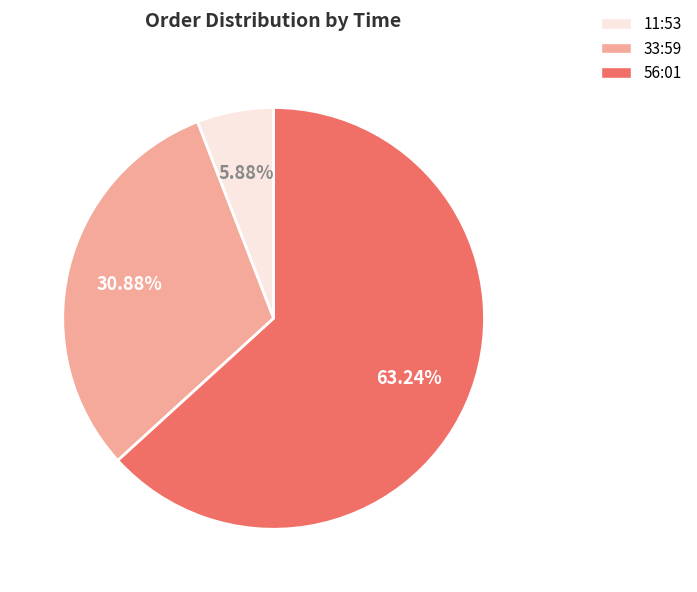

To the nearest percent, what percentage of the pie is 11:53?

6%